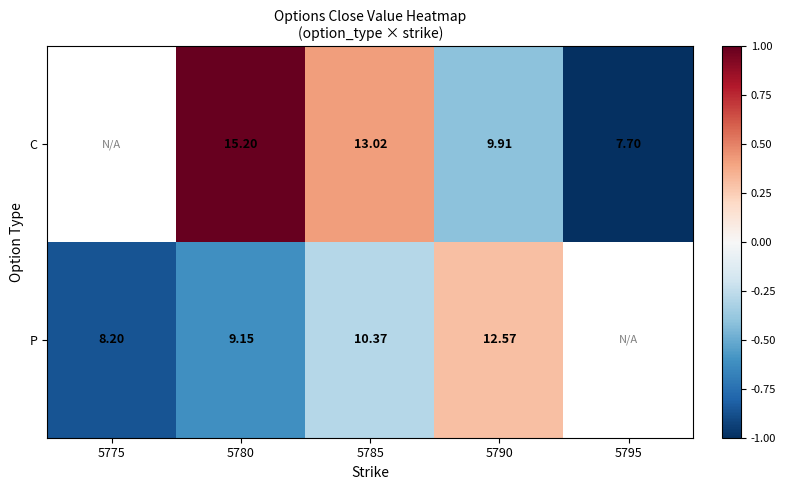

The value of P at 5785 is -0.1. True or false?

False